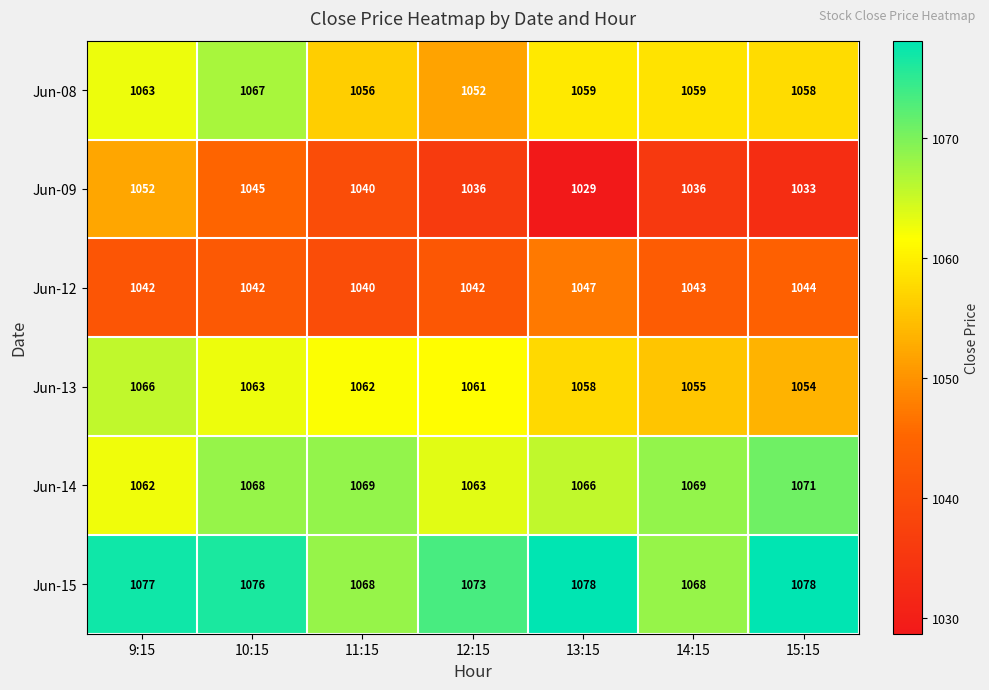

Which series changed the most between 10:15 and 14:15?

Jun-09